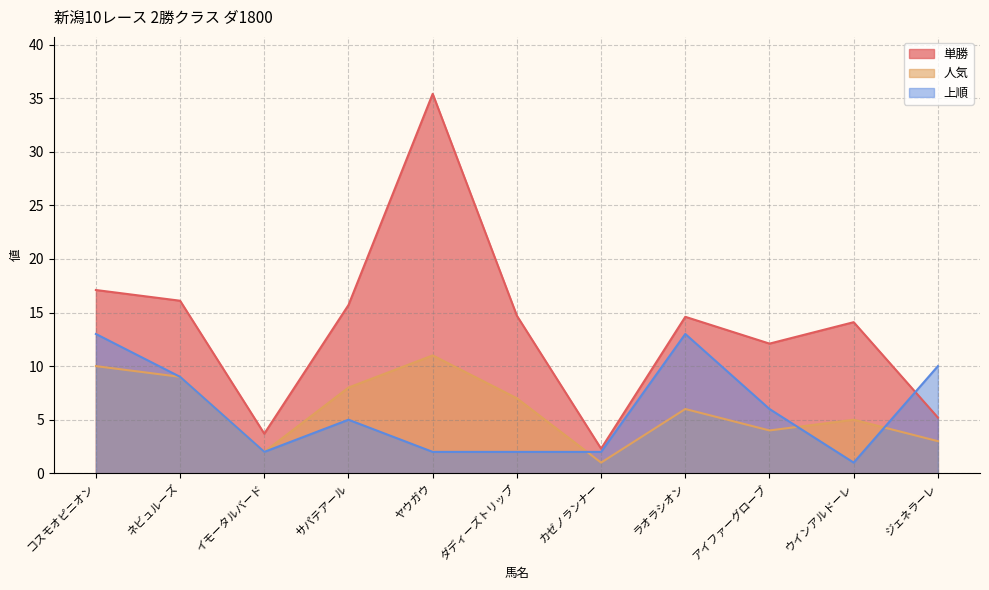

True or false: 人気 has more than 1 points higher than both neighbors.

True